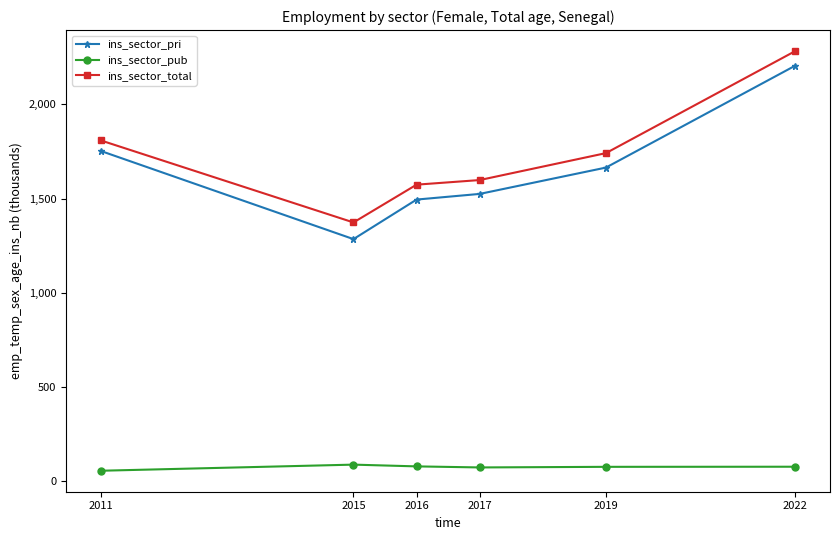

What is the difference between the ins_sector_pub values at 2017 and 2016?

5.6